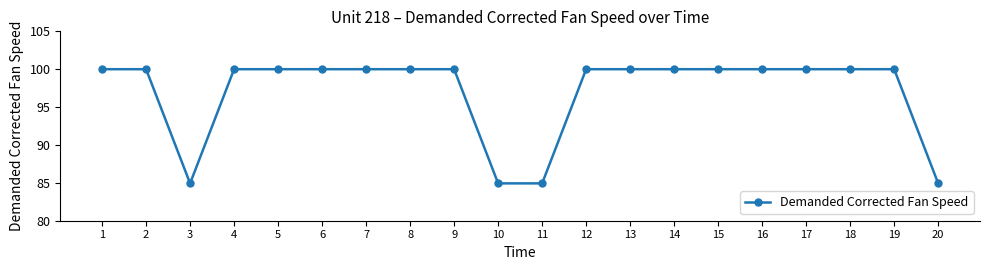

The chart shows a value of 36.5 at 20. True or false?

False